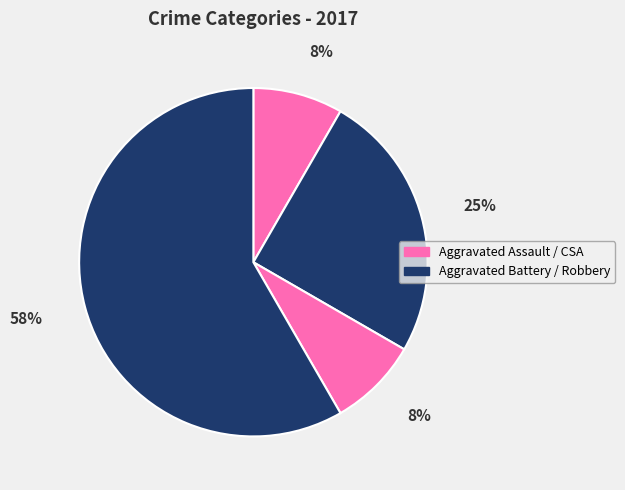

Count the number of slices in the pie.

4